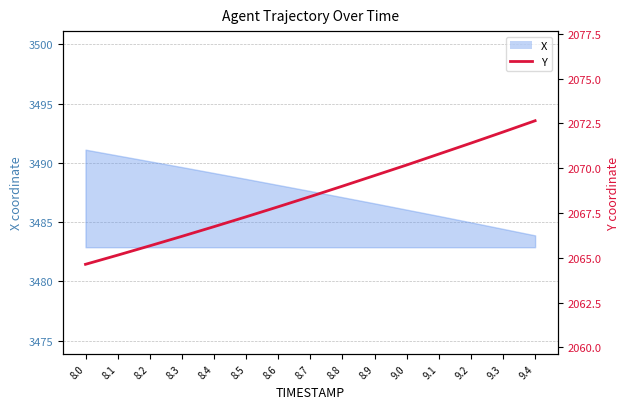

What is the minimum value shown in the chart?

2064.6